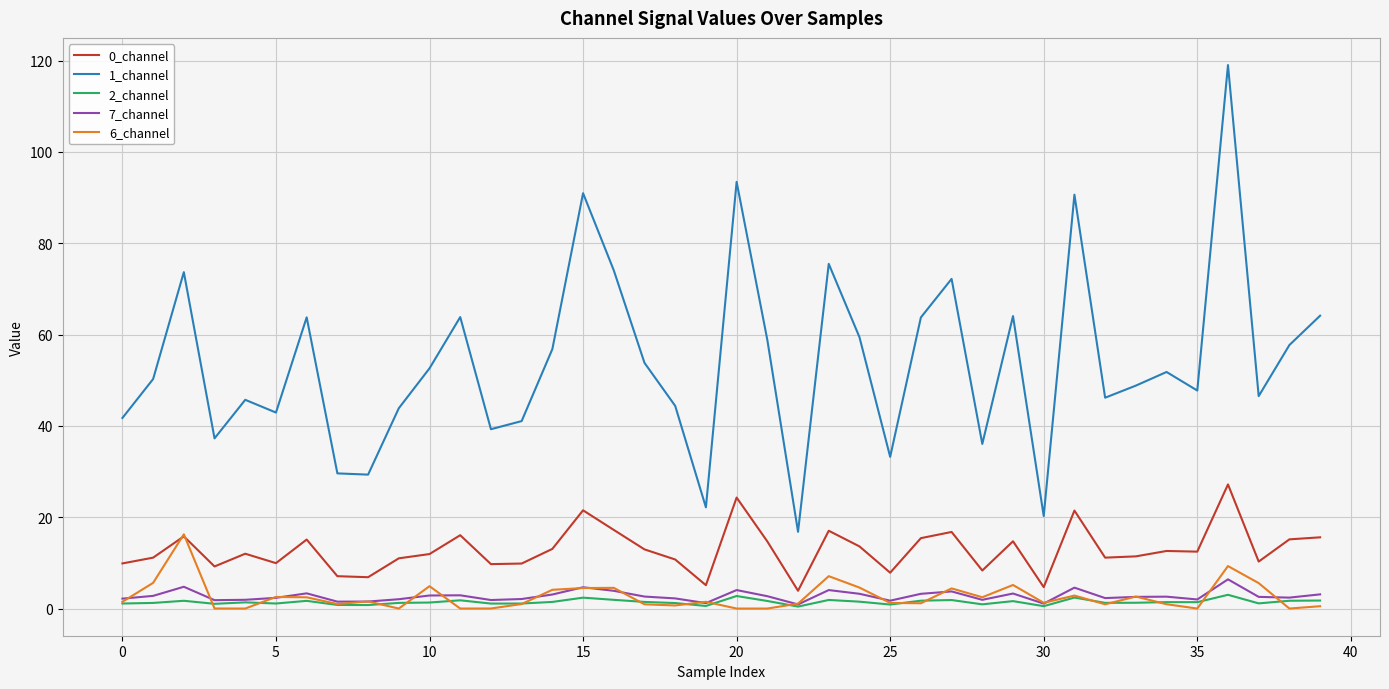

In 2_channel, how many points are higher than both neighbors (excluding endpoints)?

12